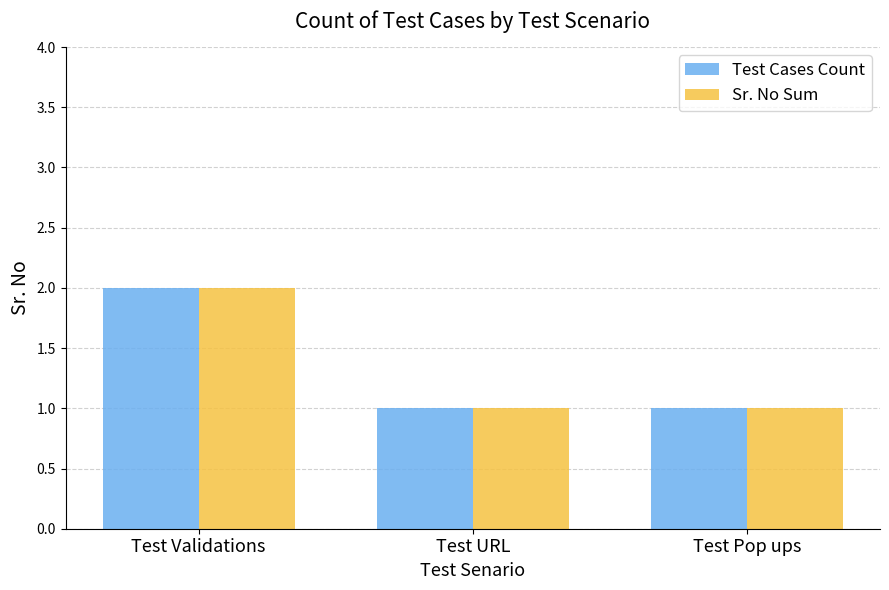

Is it true that Sr. No Sum equals 1 at Test URL?

True